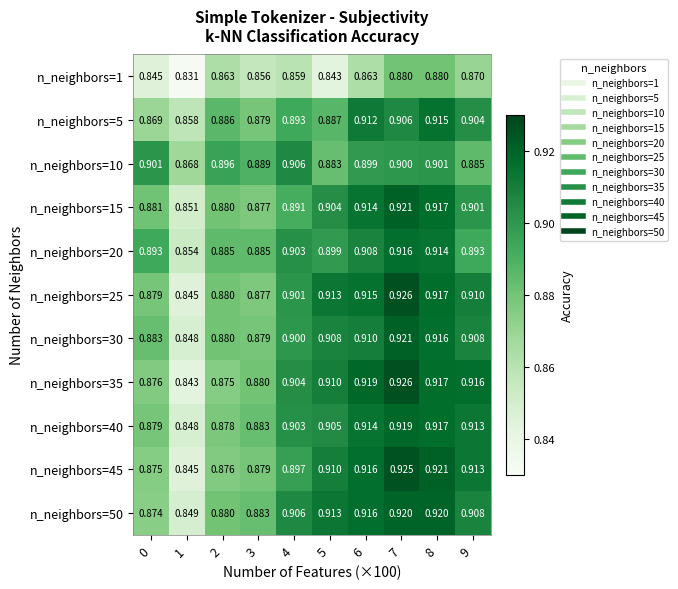

Is the value of n_neighbors=5 at 4 greater than the value of n_neighbors=35 at 3?

Yes